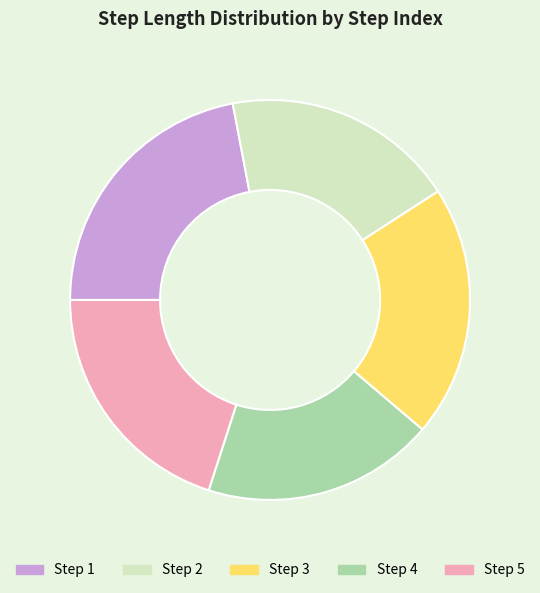

Count the number of slices in the pie.

5